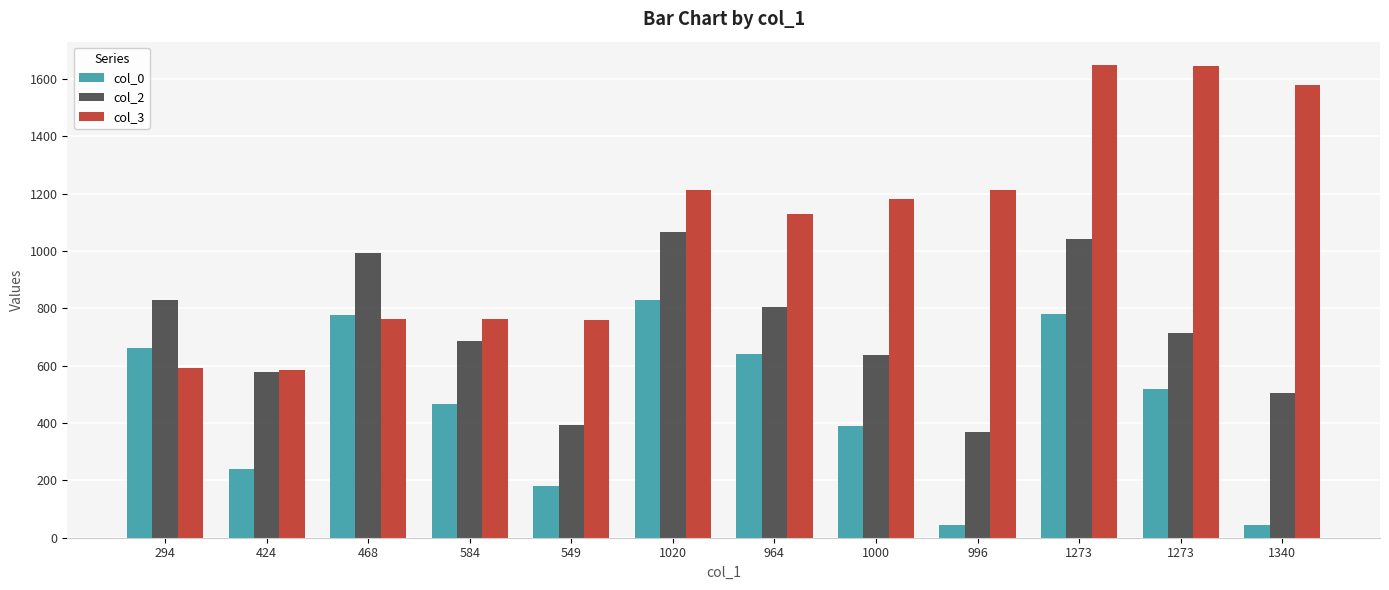

What is the label of the 12th bar from the right?

294